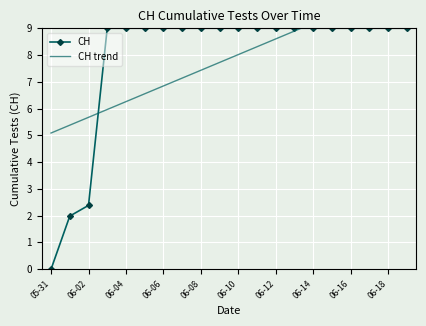

The CH series shows 2.4 at 06-02. True or false?

True